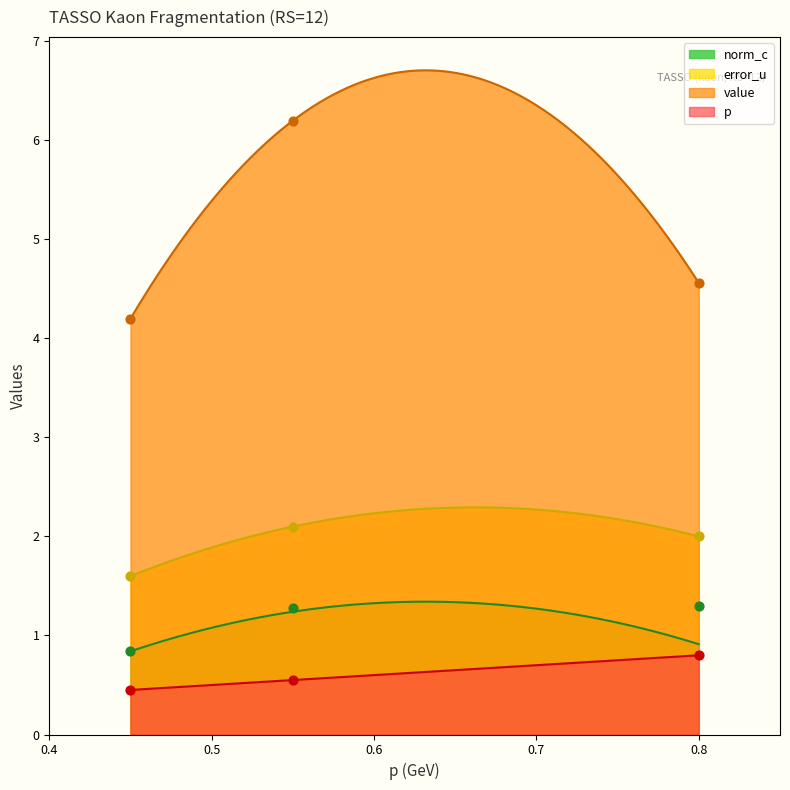

True or false: error_u and value intersect in this chart.

False